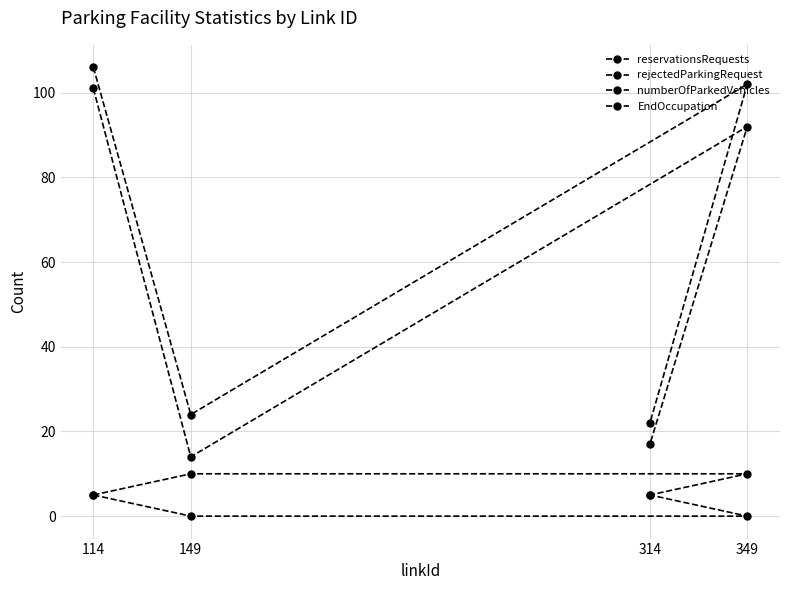

Rank the series by their maximum value, from highest to lowest.

reservationsRequests, rejectedParkingRequest, numberOfParkedVehicles, EndOccupation